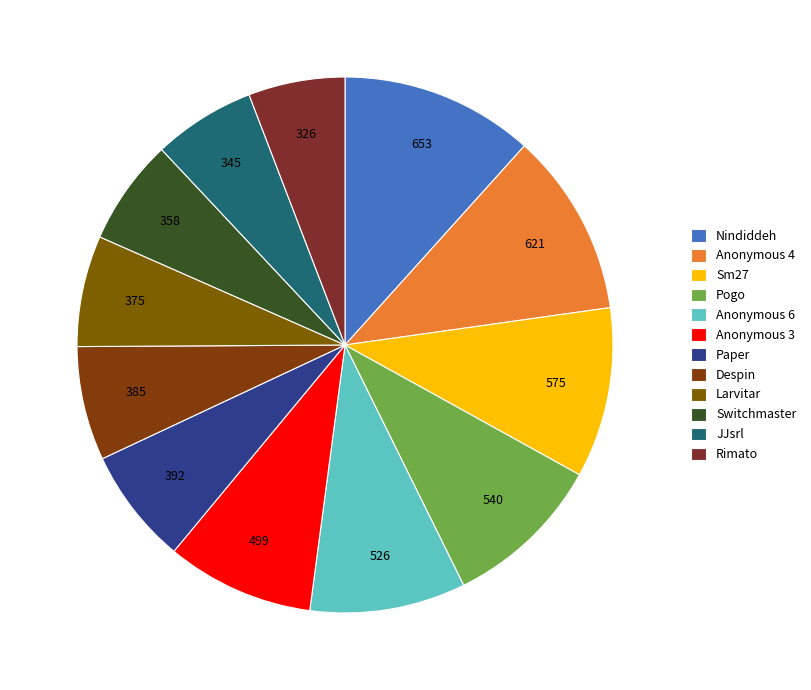

Does Rimato account for over 50% of the chart?

No